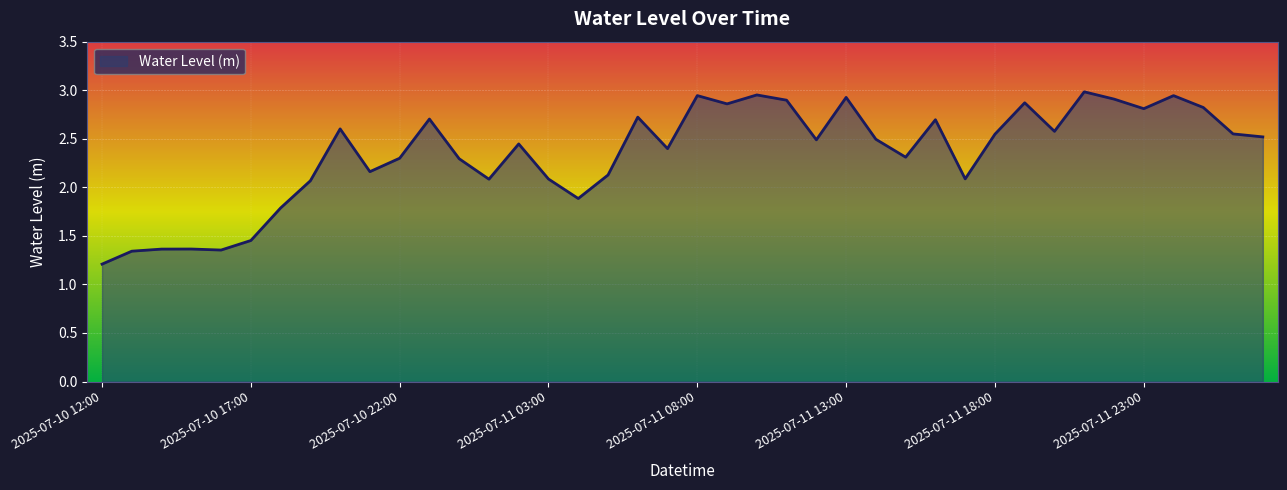

What is the smallest value displayed?

1.2